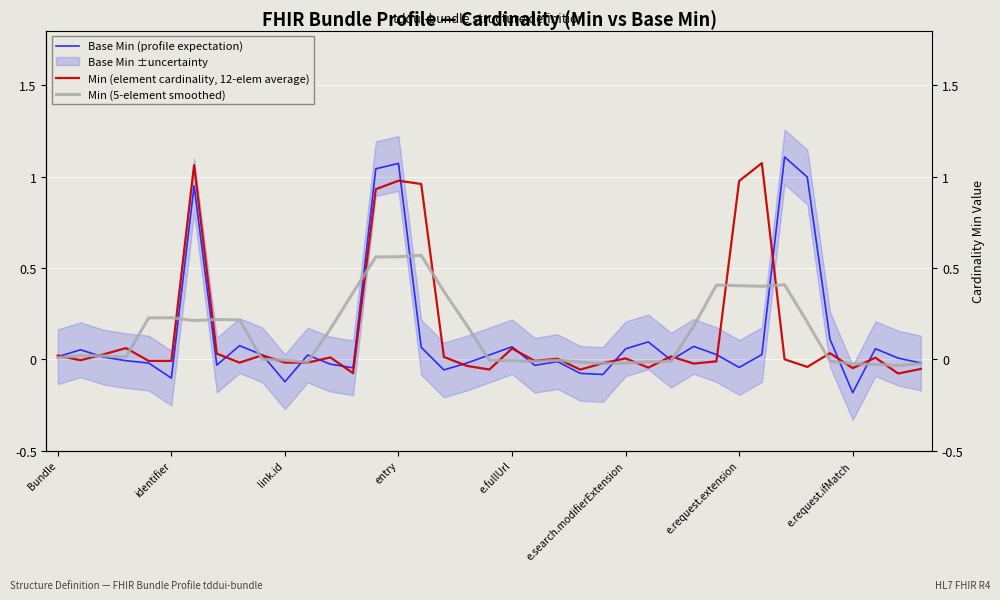

Which series ends up on top after the final intersection of Base Min (profile expectation) and Min (element cardinality, 12-elem average)?

Base Min (profile expectation)